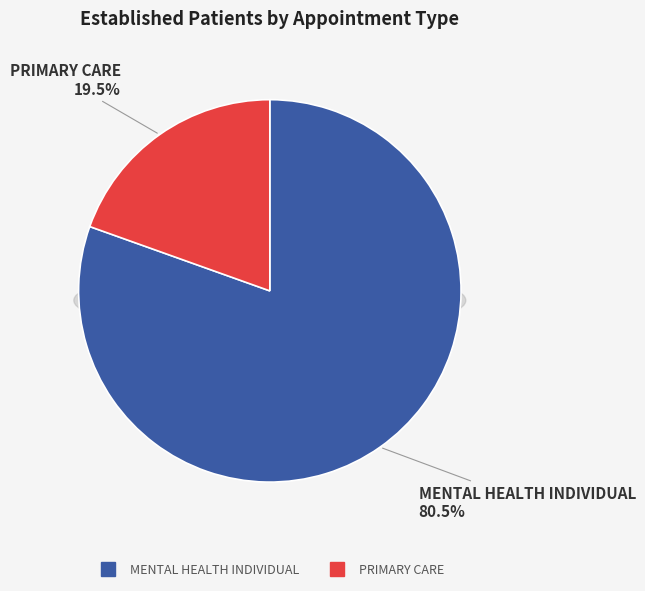

Is it true that MENTAL HEALTH INDIVIDUAL is 80% of the pie?

True